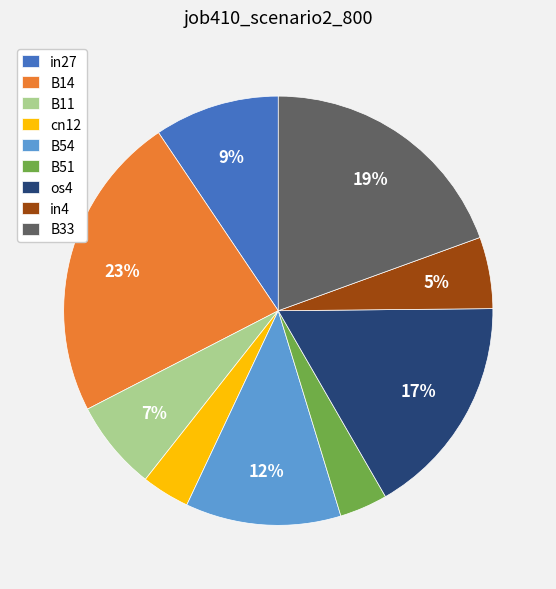

How many segments does this pie chart have?

9